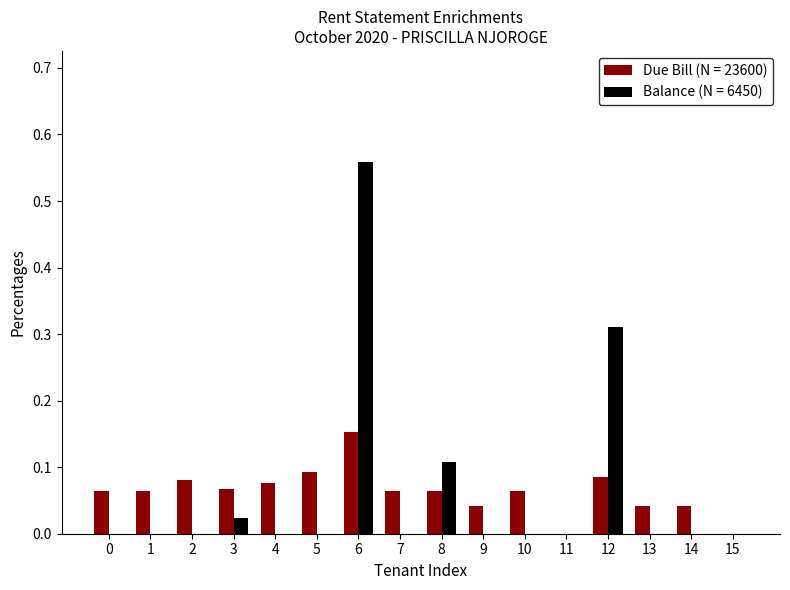

Which category has the highest value in the Balance (N = 6450) series?

6